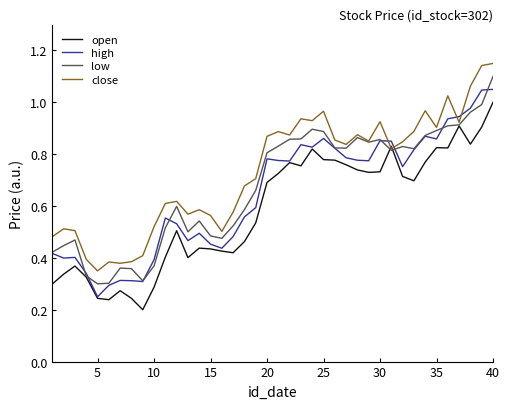

Which series ends up on top after the final intersection of high and close?

close